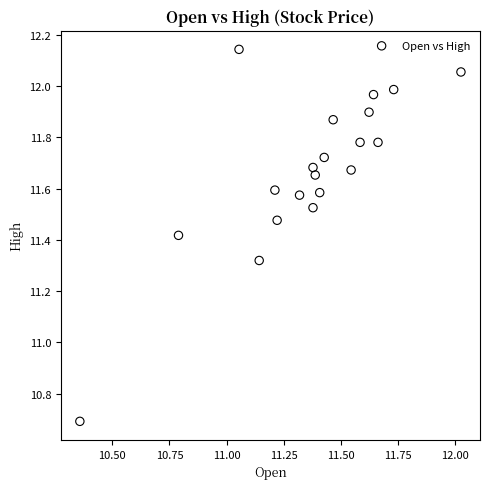

What is the range of X values (max minus min)?

1.7